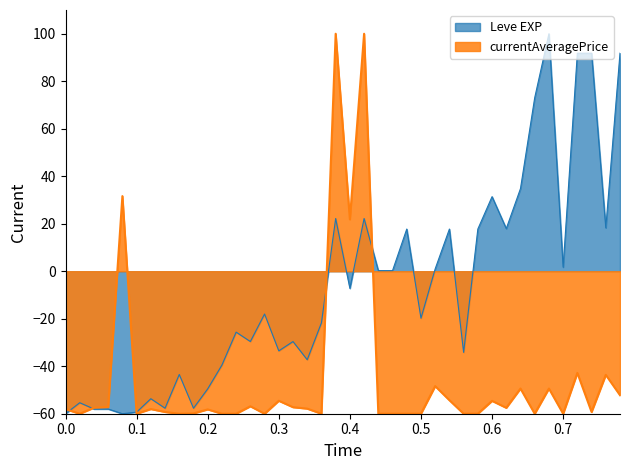

Which series ends up on top after the final intersection of currentAveragePrice and Leve EXP?

Leve EXP